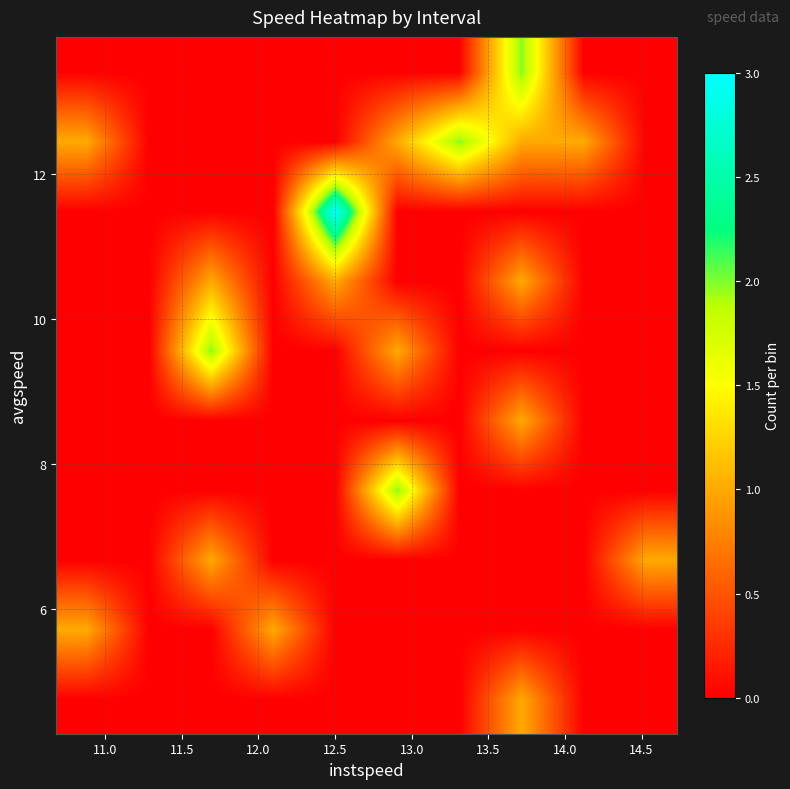

What is the greatest value displayed?

3